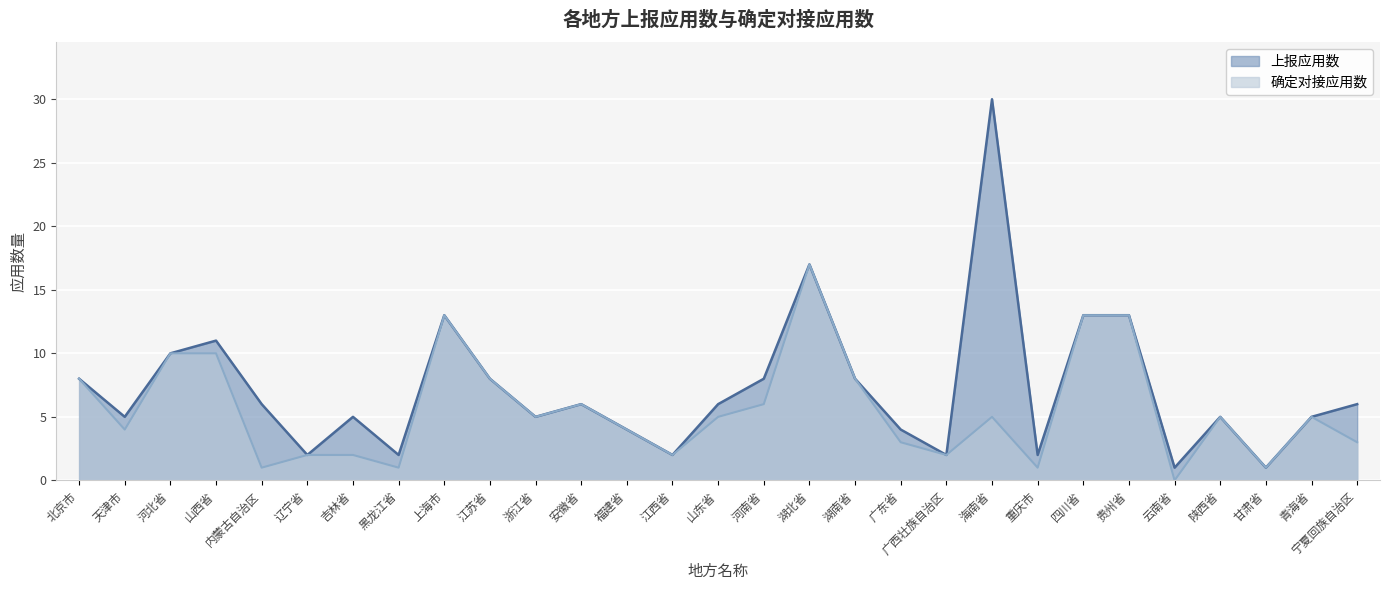

What is the total value across all series at 北京市?

16